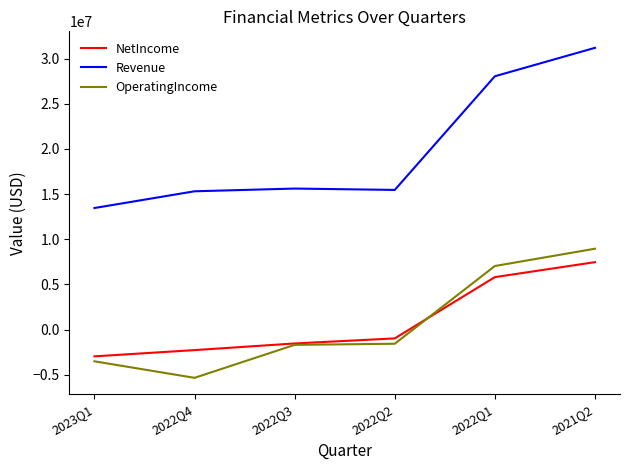

At which label is NetIncome closest to 2244520?

2022Q2